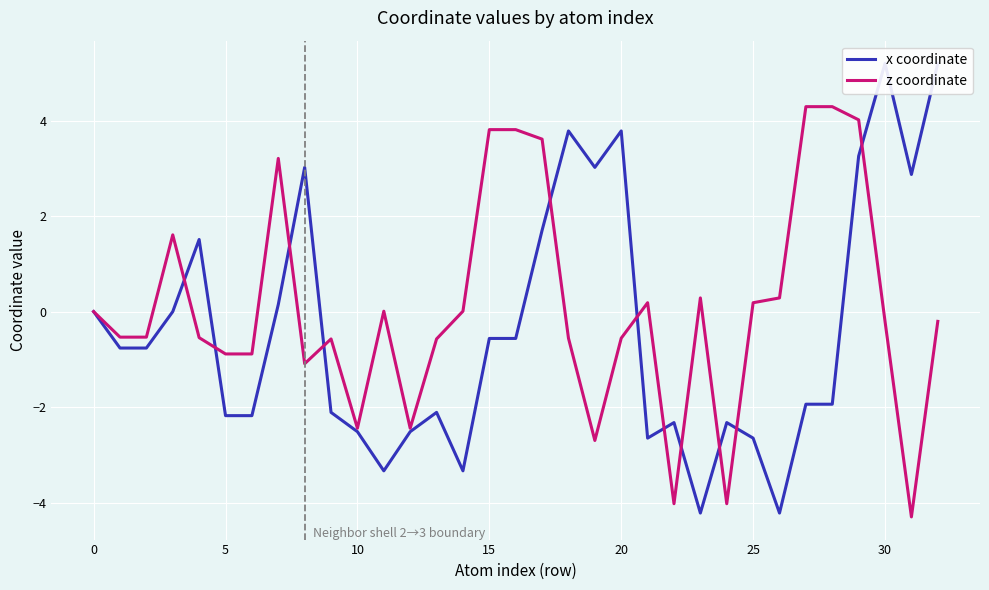

The z coordinate series shows -2.7 at 19. True or false?

True